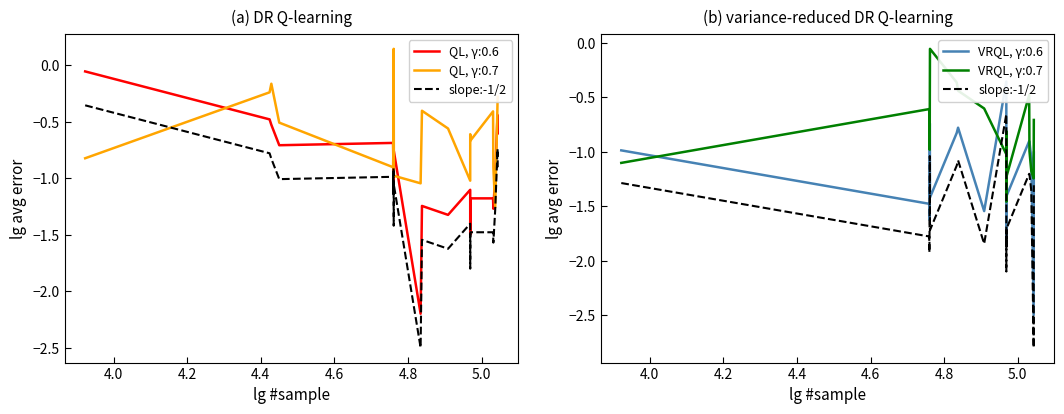

Is it true that the value at 15 is -0.4?

False